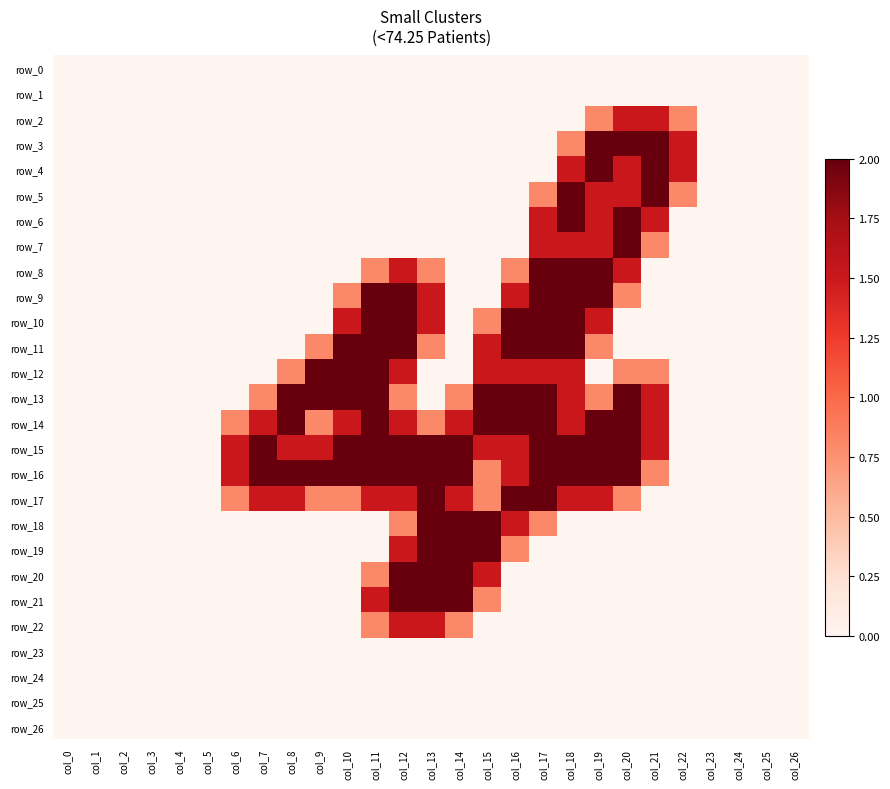

The row_5 series shows 0.0 at col_7. True or false?

True